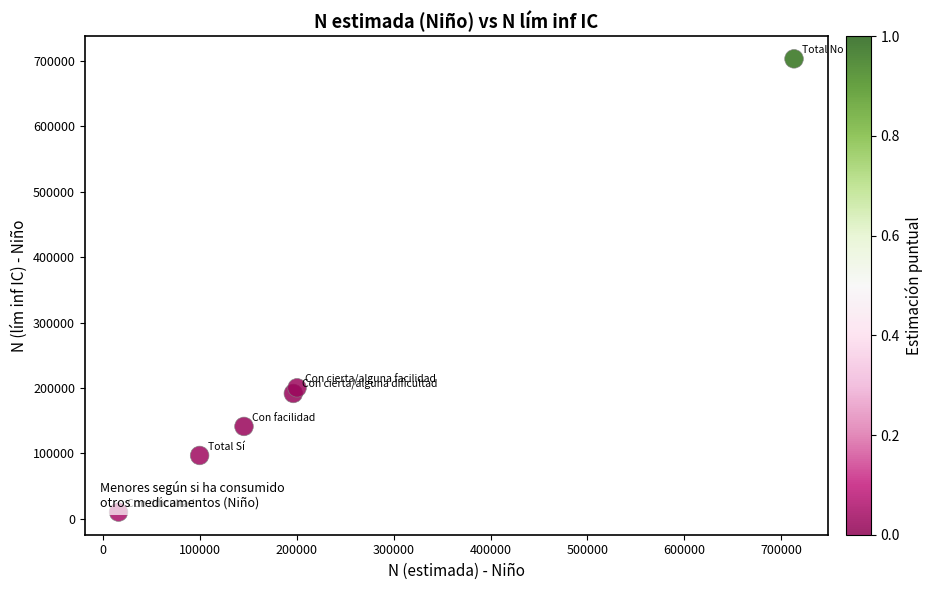

What Y value in the scatter plot is closest to 356728?

200109